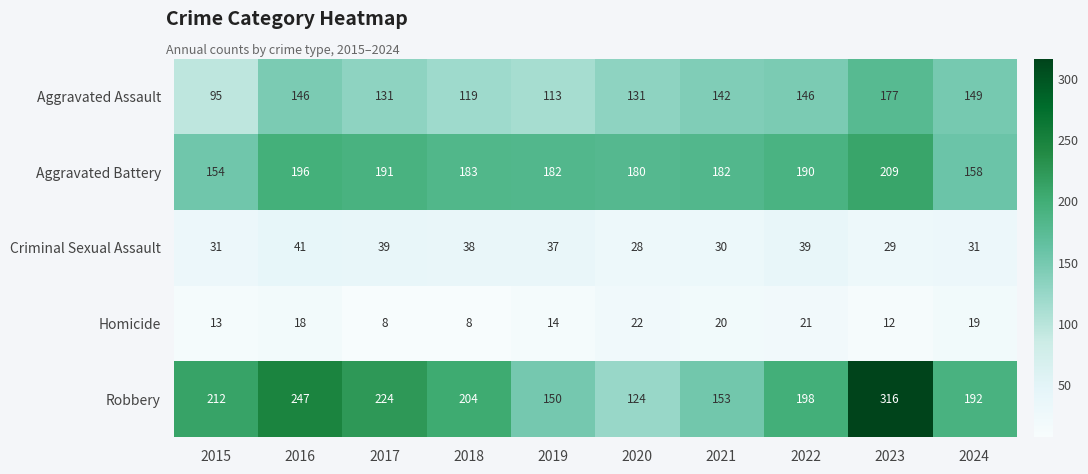

What is the total value across all series at 2021?

527